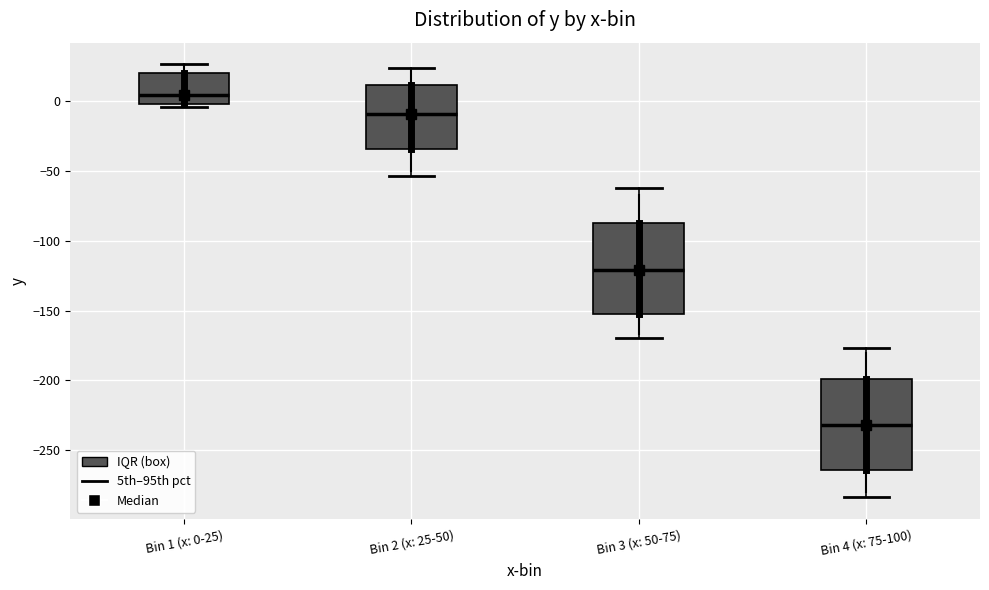

Reading left to right, read every box against the y-axis: the position of its median line, the range the box covers, and the ends of its whiskers. The values are not printed on the chart, so give them approximately, as read against the axis.

Bin 1 (x: 0-25): median 5, box 0 to 20, whiskers -5 to 25
Bin 2 (x: 25-50): median -10, box -35 to 10, whiskers -55 to 25
Bin 3 (x: 50-75): median -120, box -150 to -85, whiskers -170 to -60
Bin 4 (x: 75-100): median -230, box -265 to -200, whiskers -285 to -175